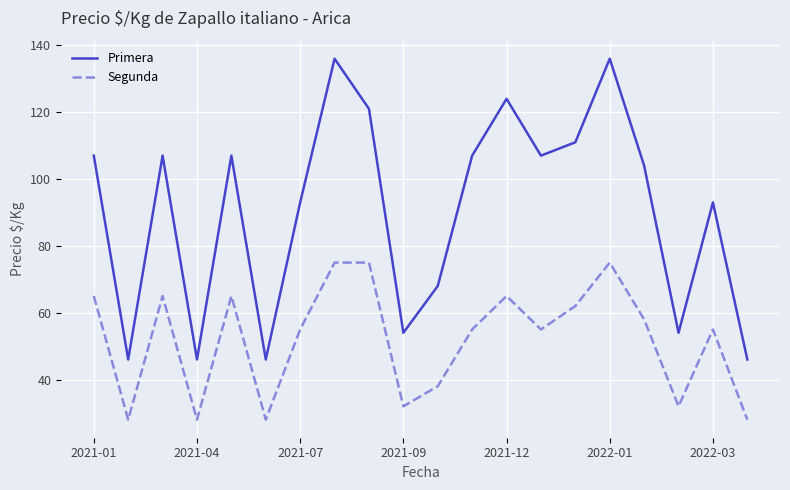

Rank the series by their average value, from highest to lowest.

Primera, Segunda